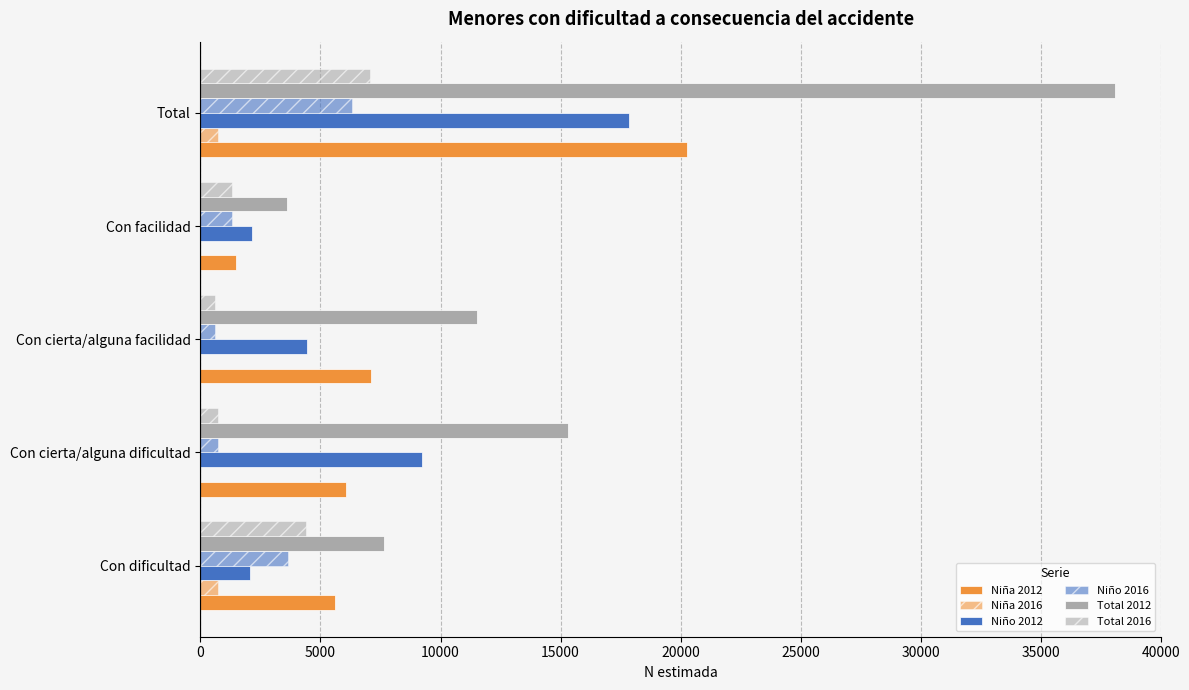

How many categories are shown in the chart?

5